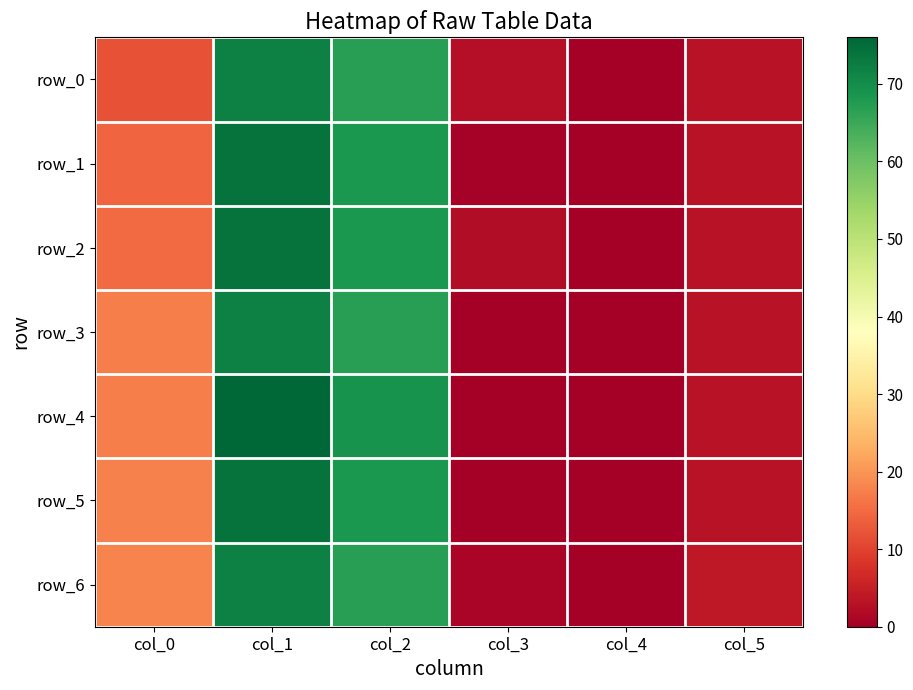

What is the difference between the row_4 values at col_0 and col_2?

51.5